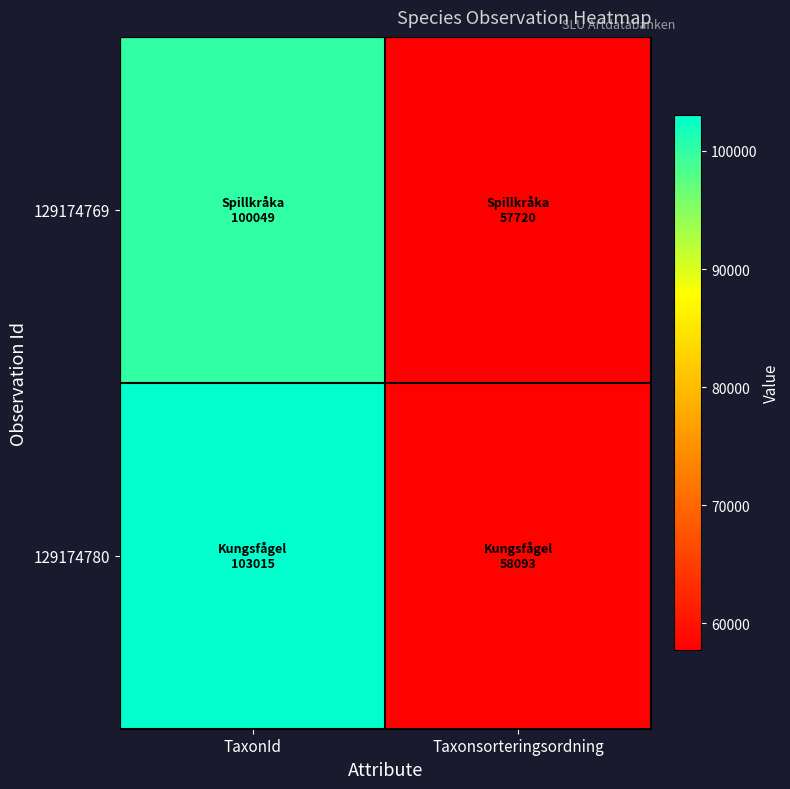

Count the number of data series in this chart.

2